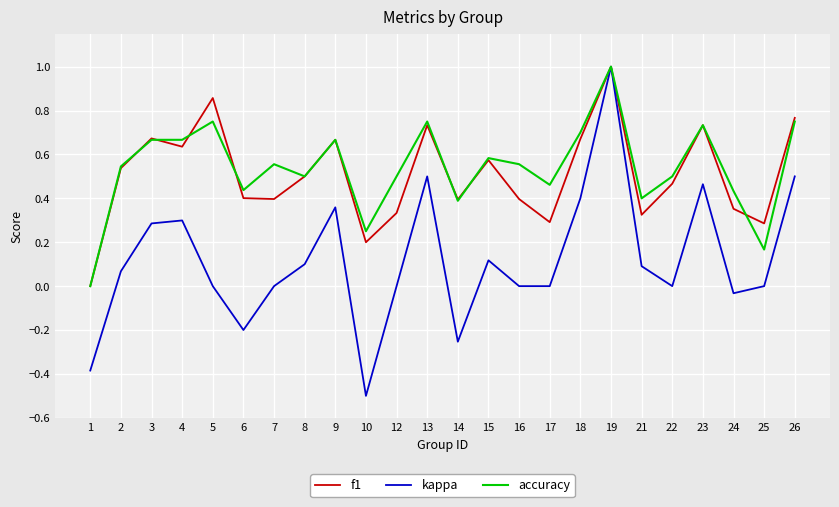

Which series has the widest spread of values?

kappa